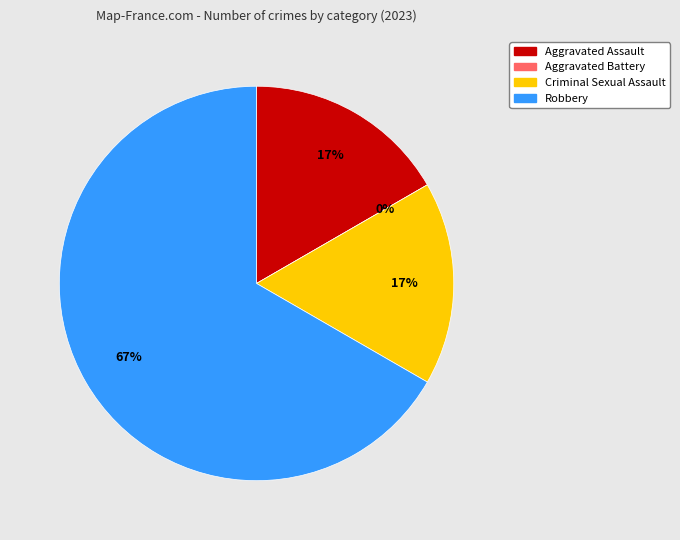

How many slices are in this pie chart?

4